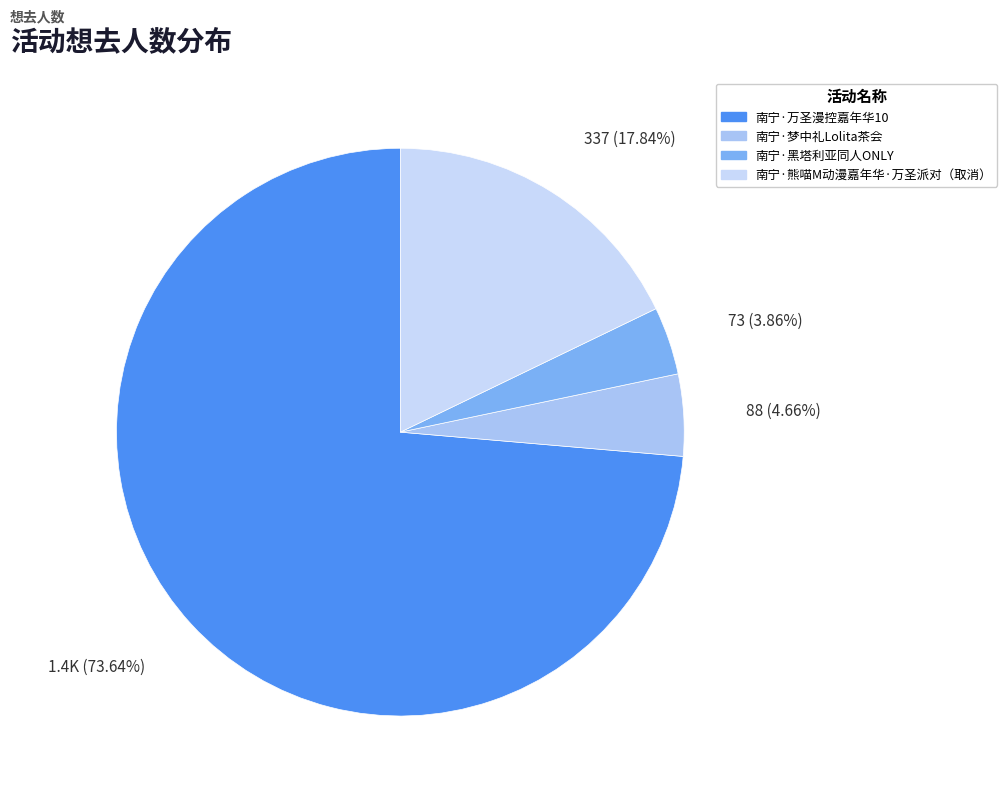

Count the number of slices in the pie.

4